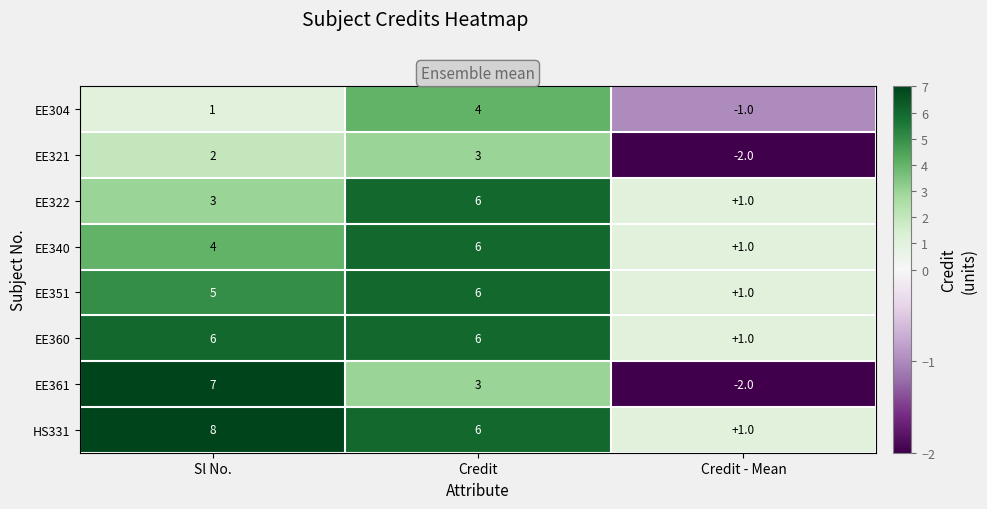

Rank the categories by HS331 value from highest to lowest.

Sl No., Credit, Credit - Mean